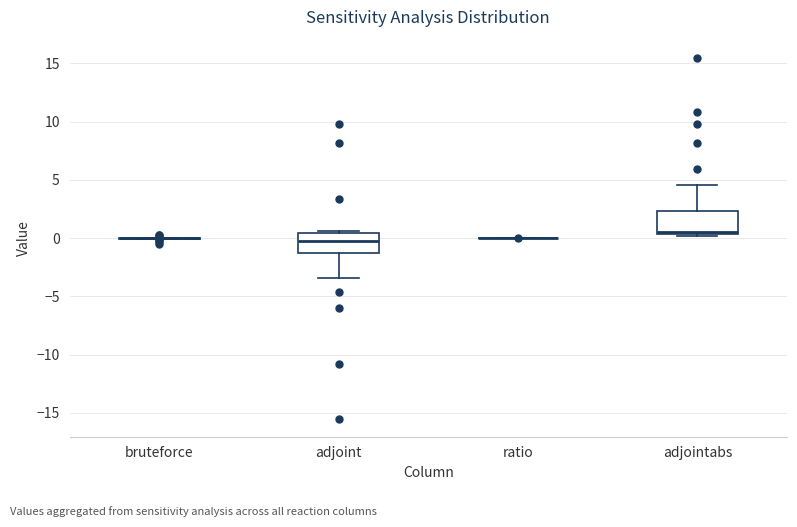

Reading left to right, read every box against the y-axis: the position of its median line, the range the box covers, and the ends of its whiskers. The values are not printed on the chart, so give them approximately, as read against the axis.

bruteforce: box collapsed to a line at 0.0, whiskers 0.0 to 0.0
adjoint: median -0.5, box -1.5 to 0.5, whiskers -3.5 to 0.5 (just above the box's upper edge)
ratio: box collapsed to a line at 0.0, whiskers 0.0 to 0.0
adjointabs: median 0.5 (just above the box's lower edge), box 0.5 to 2.5, whiskers 0.0 to 4.5